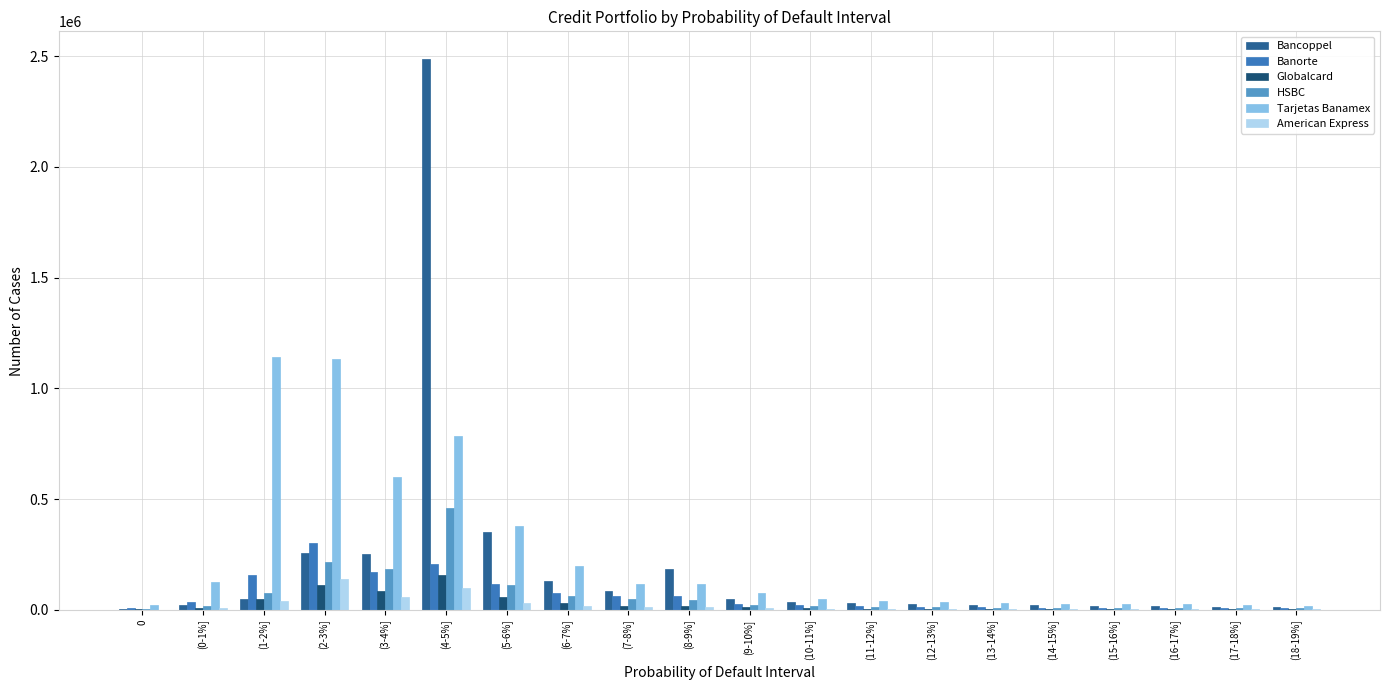

What is the maximum value shown in the chart?

2487612